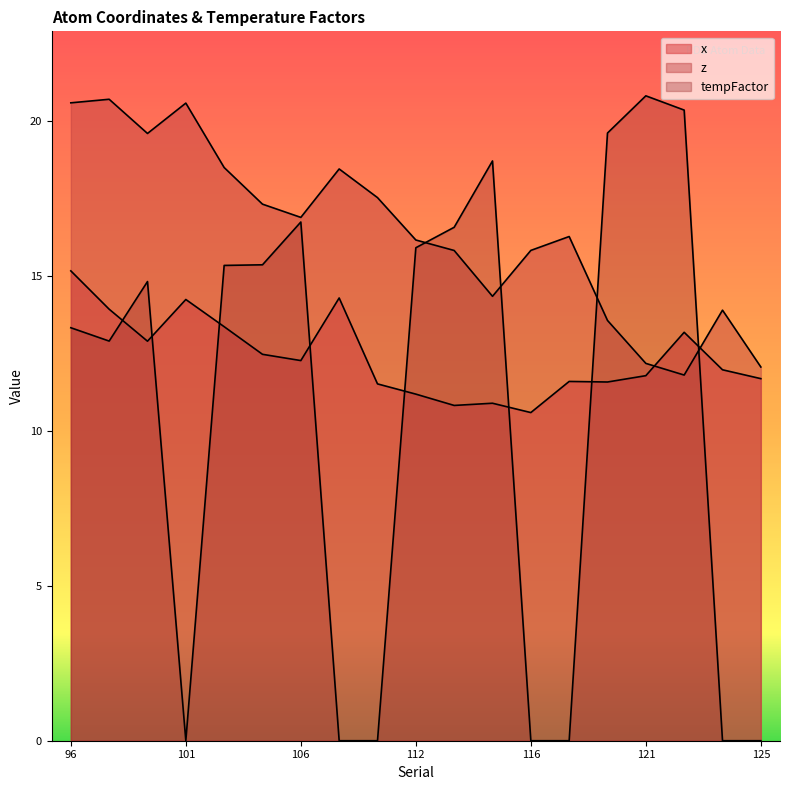

Reading right to left, list all the values displayed in this chart.

x: 11.7	12.0	13.2	11.8	11.6	11.6	10.6	10.9	10.8	11.2	11.5	14.3	12.3	12.5	13.4	14.2	12.9	13.9	15.2
z: 12.1	13.9	11.8	12.2	13.6	16.3	15.8	14.3	15.8	16.1	17.5	18.4	16.9	17.3	18.5	20.6	19.6	20.7	20.6
tempFactor: 0.0	0.0	20.3	20.8	19.6	0.0	0.0	18.7	16.6	15.9	0.0	0.0	16.7	15.3	15.3	0.0	14.8	12.9	13.3